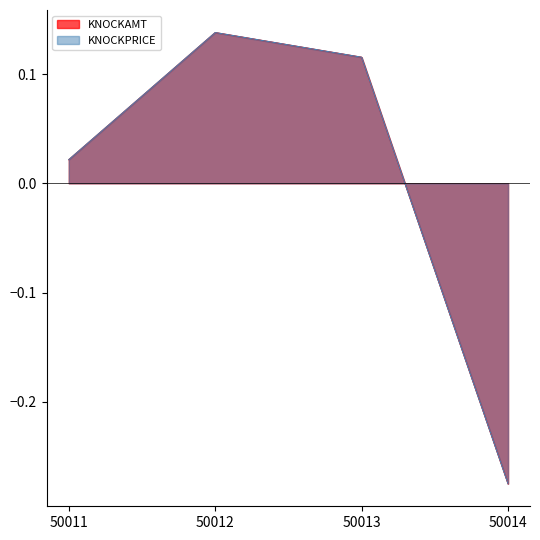

What is the minimum value shown in the chart?

-0.3